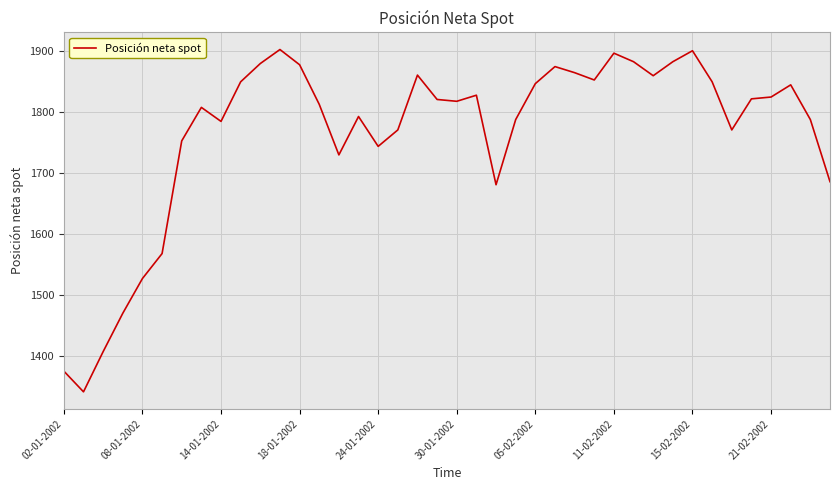

What is the greatest value displayed?

1903